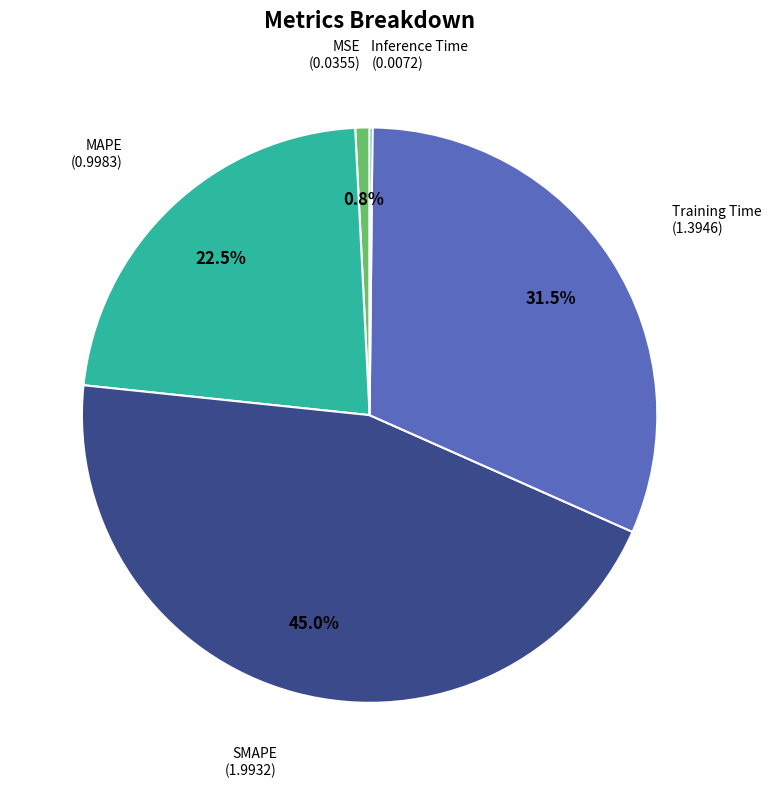

To the nearest percent, what is the difference between the MSE and MAPE slice percentages?

22%